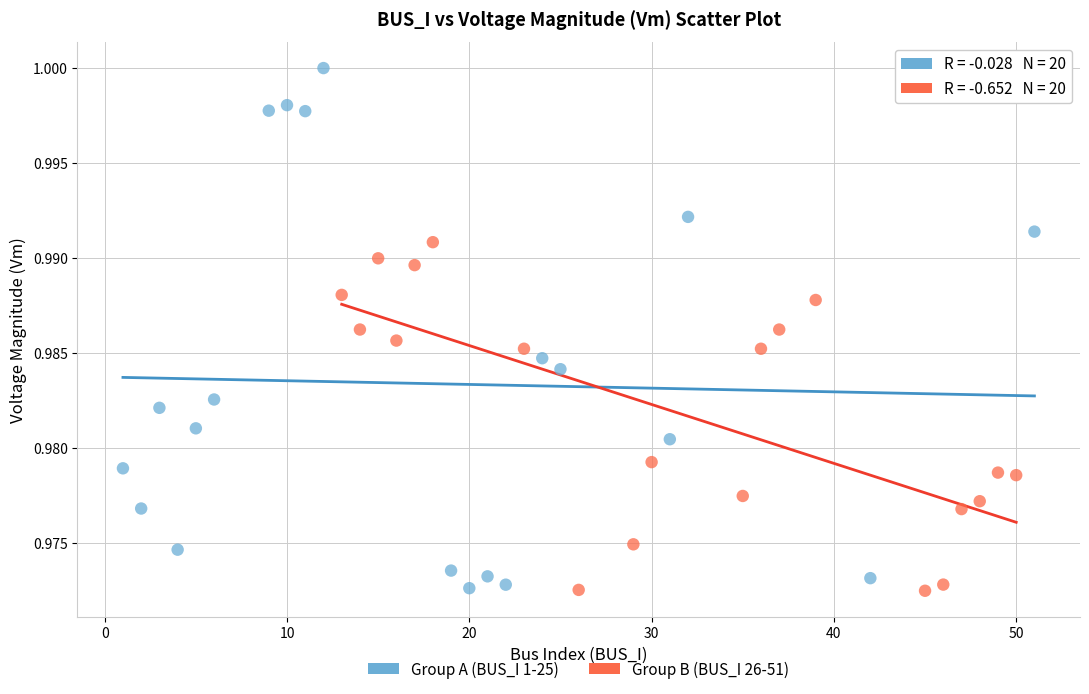

Which series contains the highest Y value?

Group A (BUS_I 1-25)